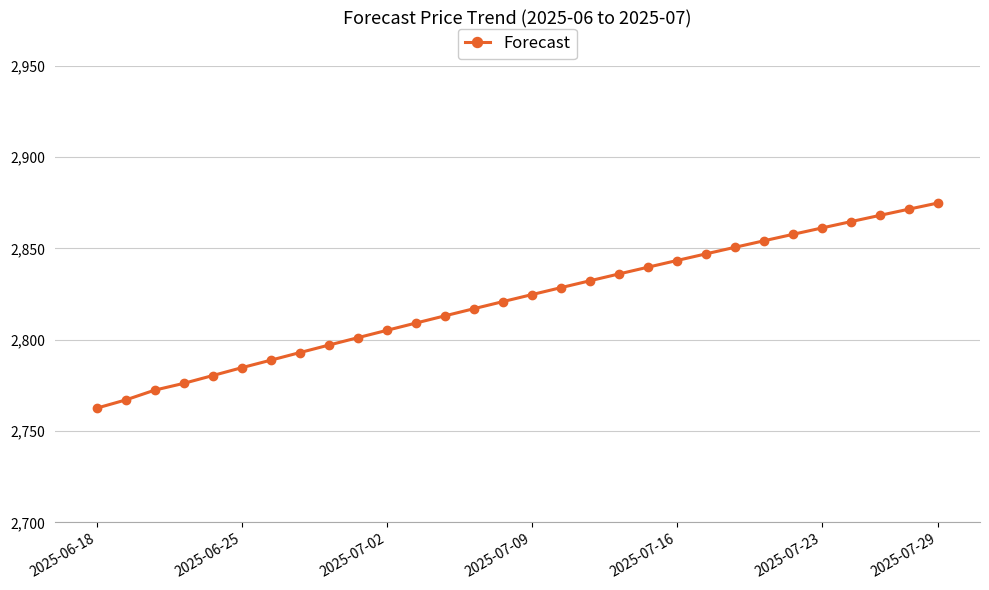

What is the value of the 25th point from the left?

2857.7